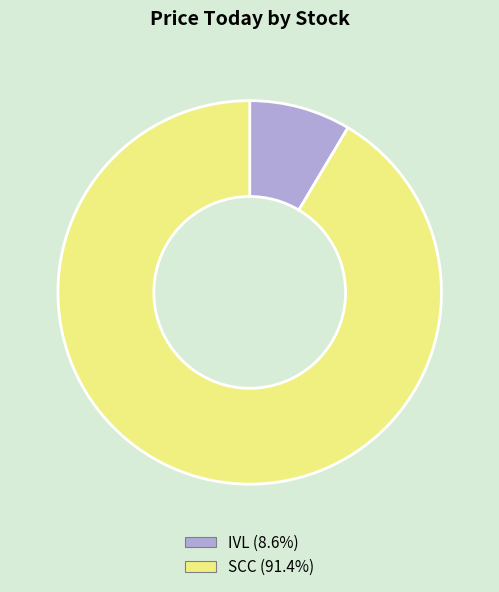

What is the ratio of the value at IVL to the value at SCC?

0.1